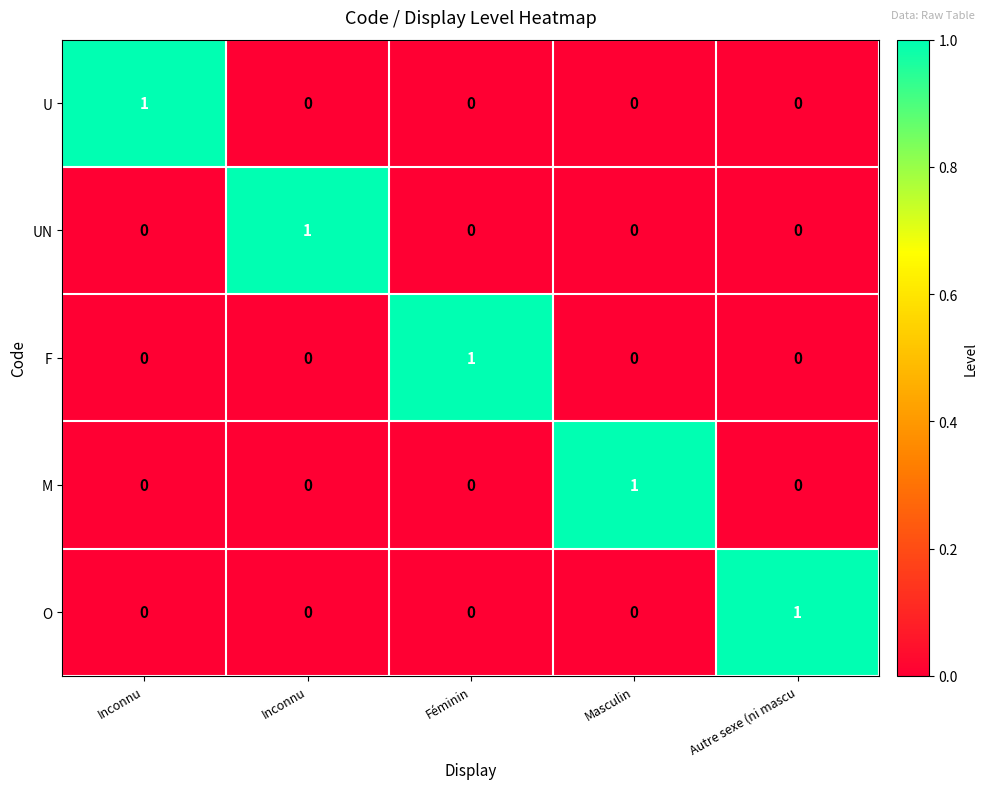

Rank the series by their maximum value, from highest to lowest.

U, UN, F, M, O